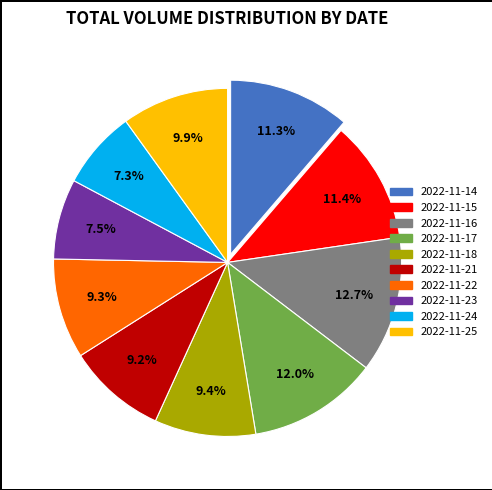

Does 2022-11-17 represent more than half of the total?

No